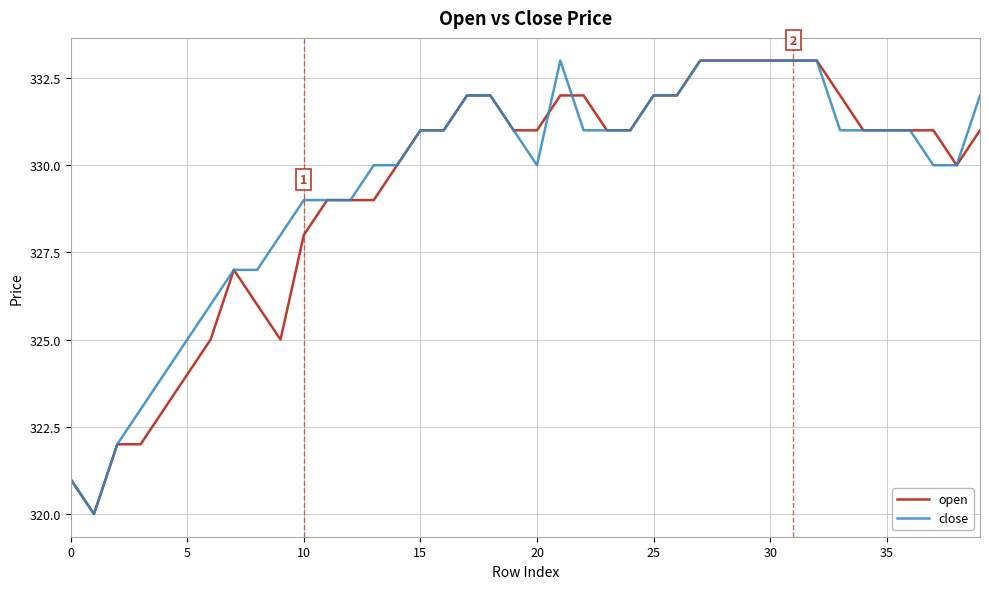

What is the smallest value displayed?

320